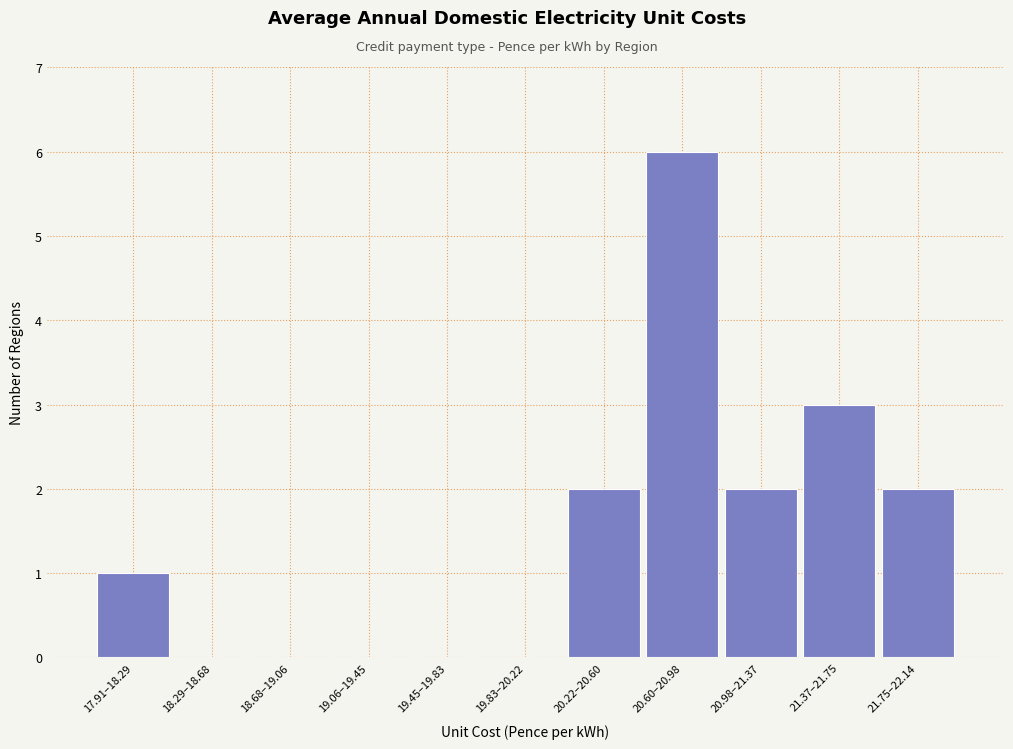

Reading left to right, extract all data points from this chart.

17.91–18.29=1	18.29–18.68=0	18.68–19.06=0	19.06–19.45=0	19.45–19.83=0	19.83–20.22=0	20.22–20.60=2	20.60–20.98=6	20.98–21.37=2	21.37–21.75=3	21.75–22.14=2